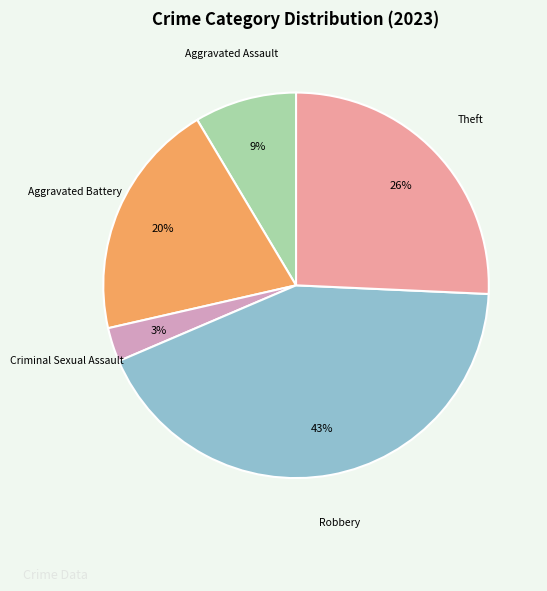

To the nearest percent, what is the average slice percentage?

20%